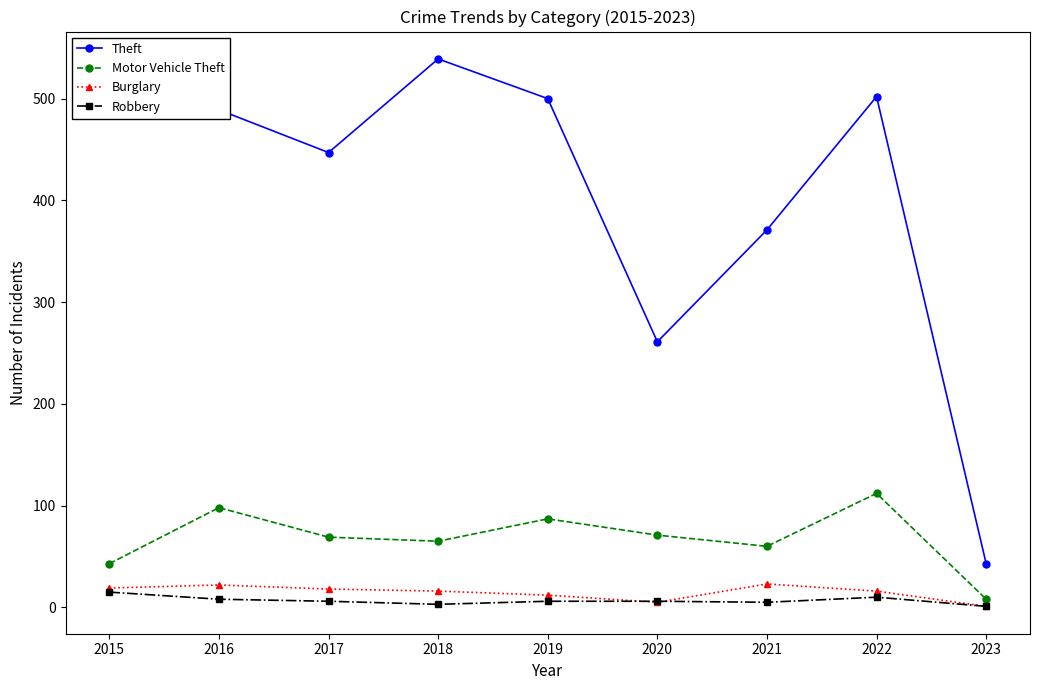

True or false: Theft has a value of 215 at 2018.

False